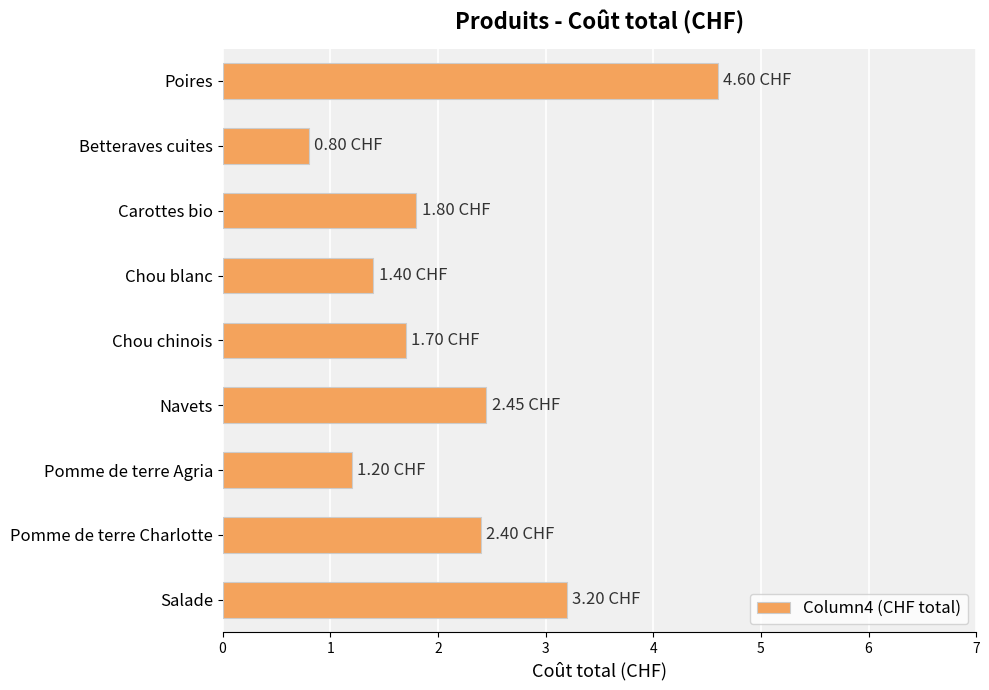

What is the sum of all values?

19.6